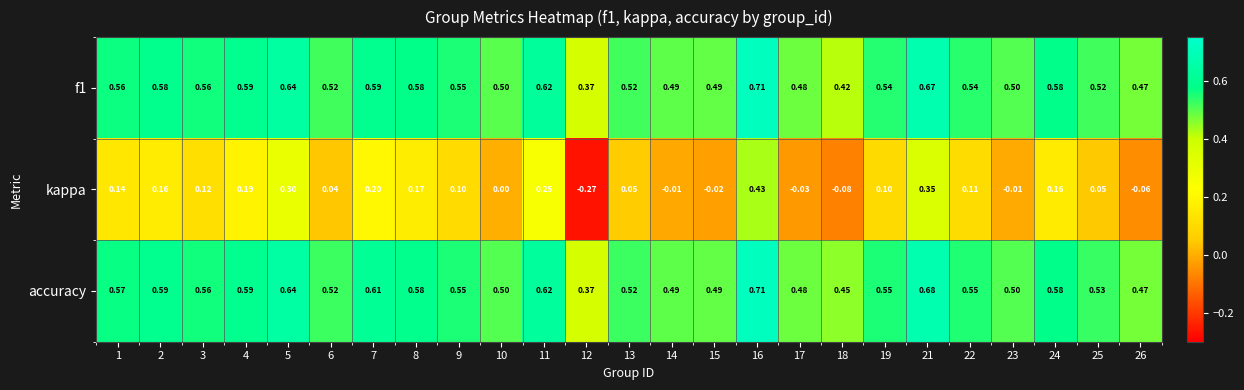

Which series has the largest total across all categories?

accuracy